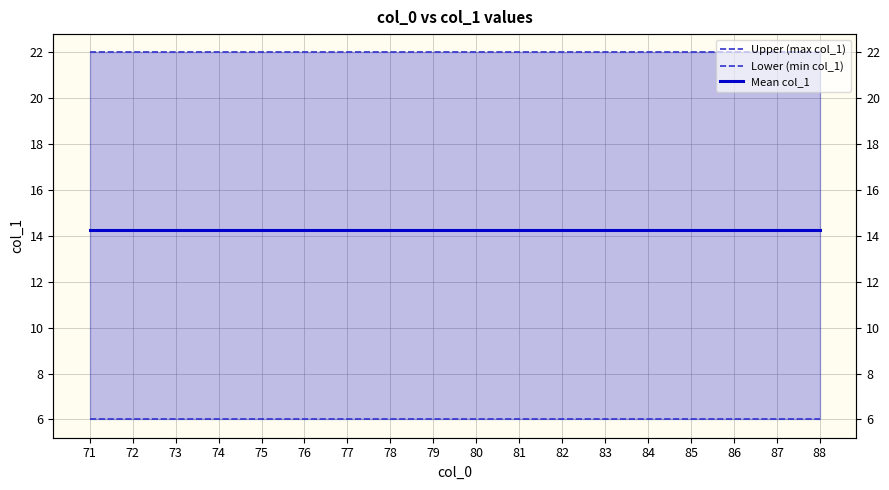

Which series has the largest range (max minus min)?

Upper (max col_1)